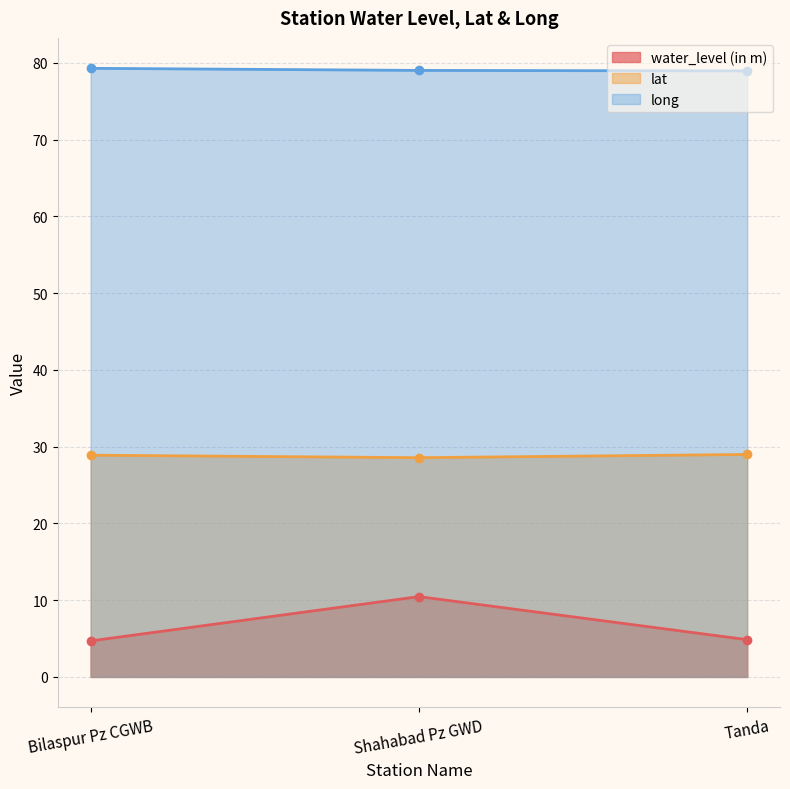

What is the average value of the water_level (in m) (line) series?

6.7